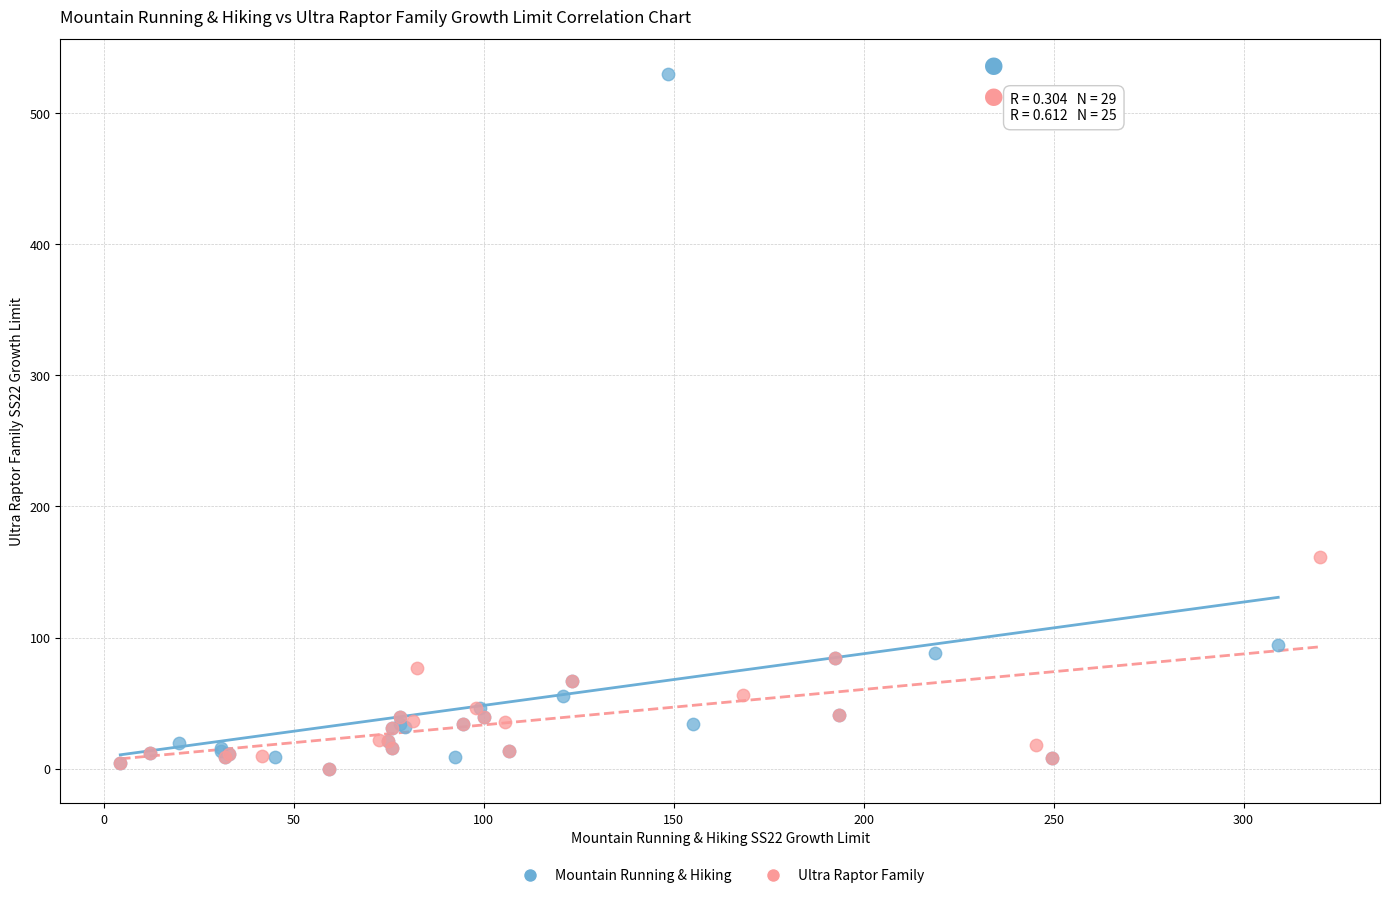

Which series reaches the maximum Y coordinate?

Mountain Running & Hiking